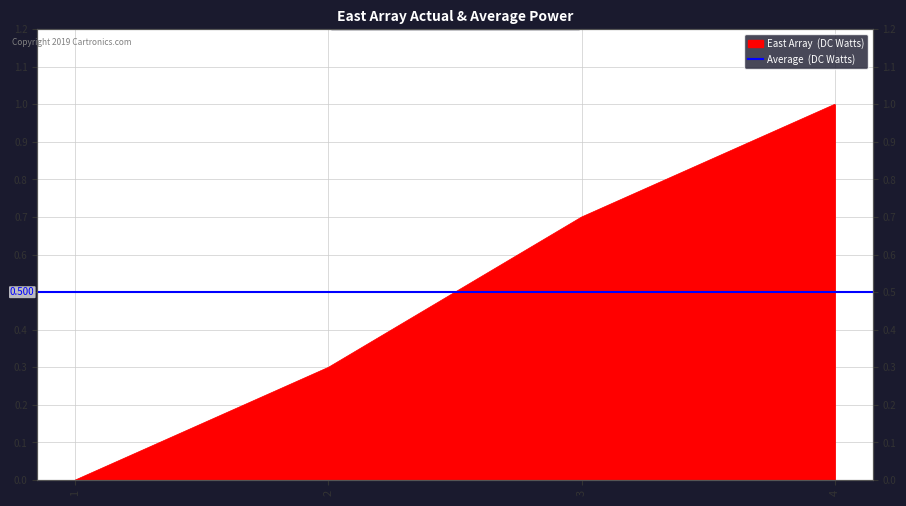

Reading right to left, list all the values displayed in this chart.

4=1.0	3=0.7	2=0.3	1=0.0